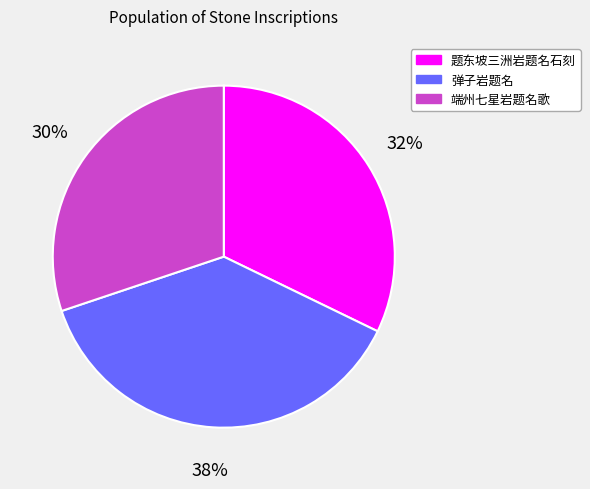

To the nearest percent, what is the difference between the 端州七星岩题名歌 and 题东坡三洲岩题名石刻 slice percentages?

2%